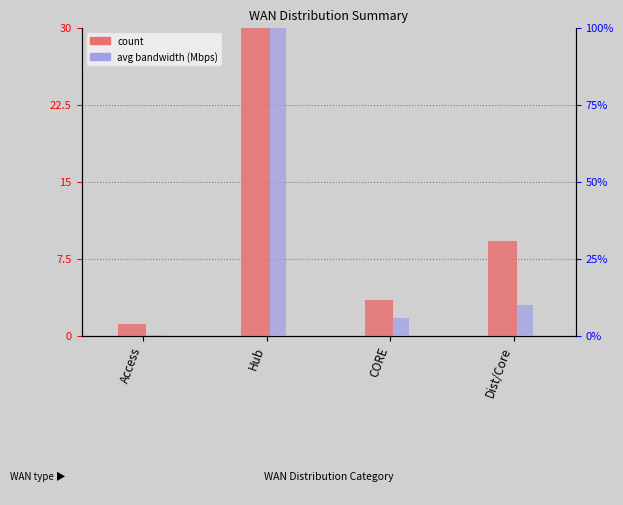

At how many categories does at least one series exceed 693?

1